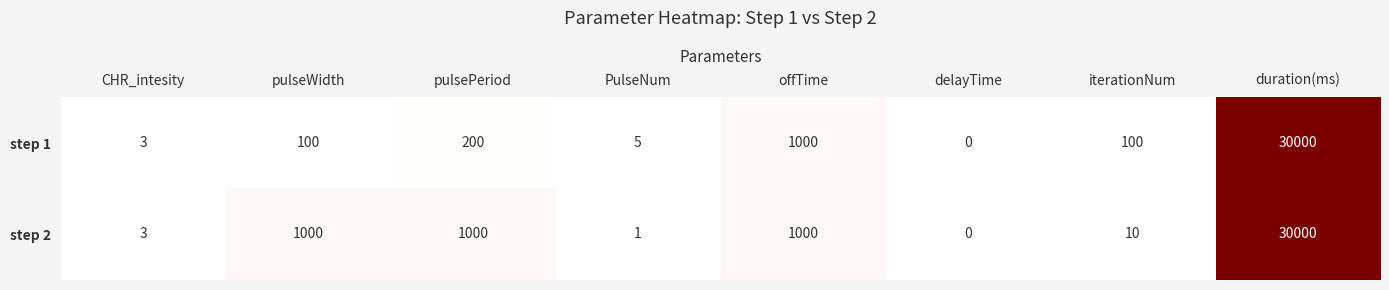

Count the number of categories in the chart.

8